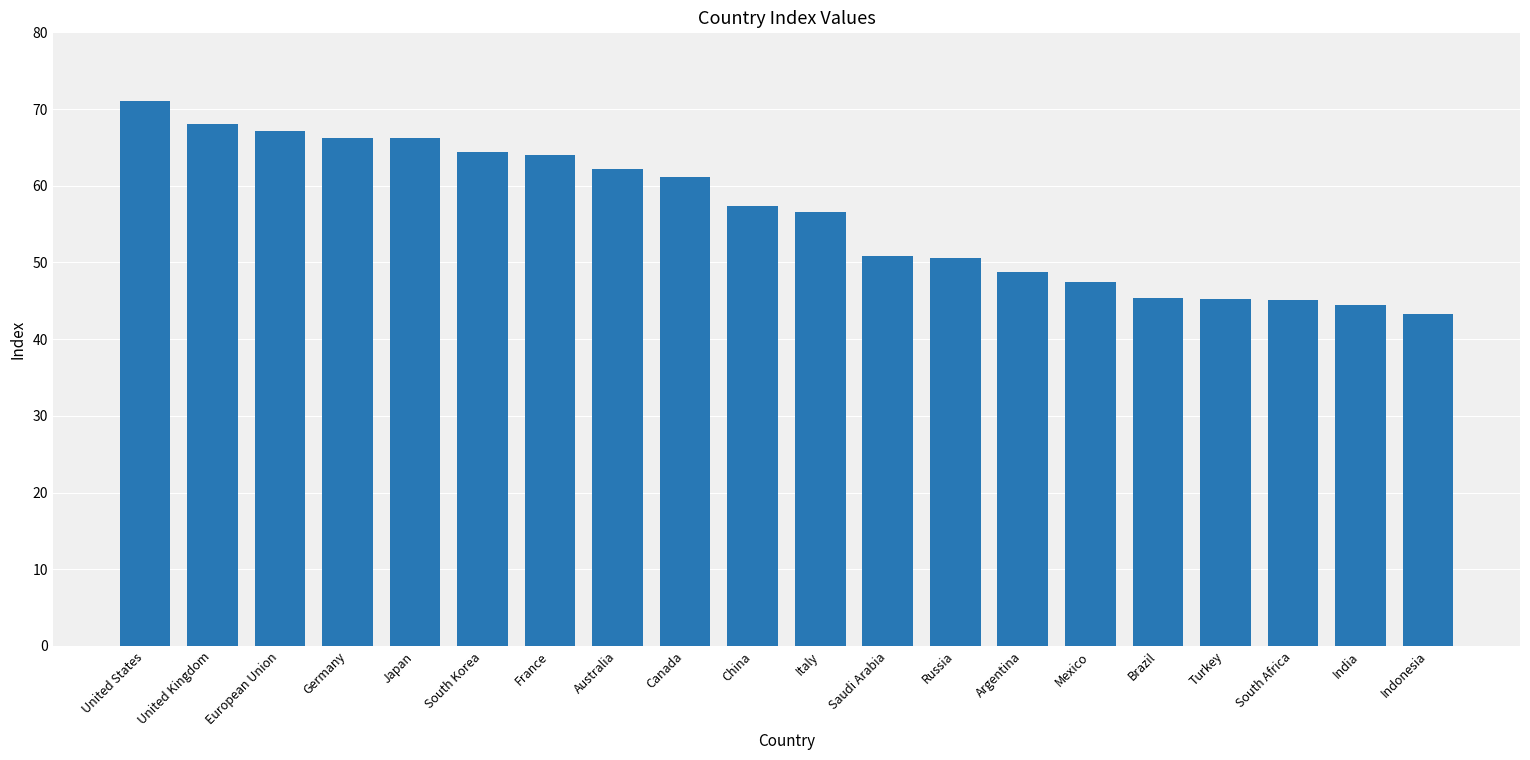

What is the change in value from Australia to South Africa?

-17.1